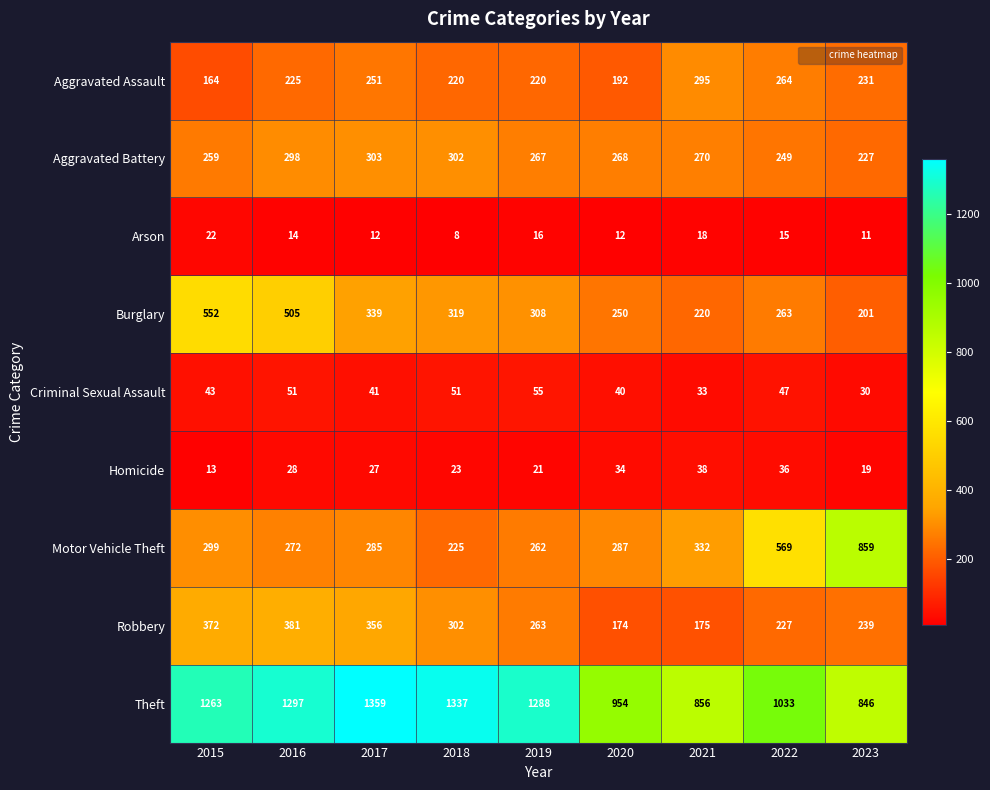

What is the difference between the second highest and minimum values in the Homicide series?

23